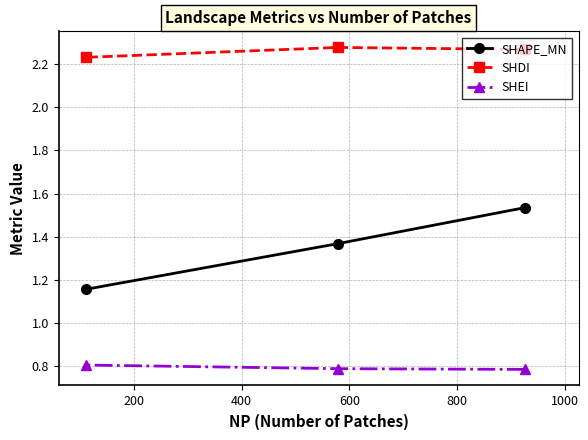

What is the value of the SHEI point at the 1st from the left?

0.8